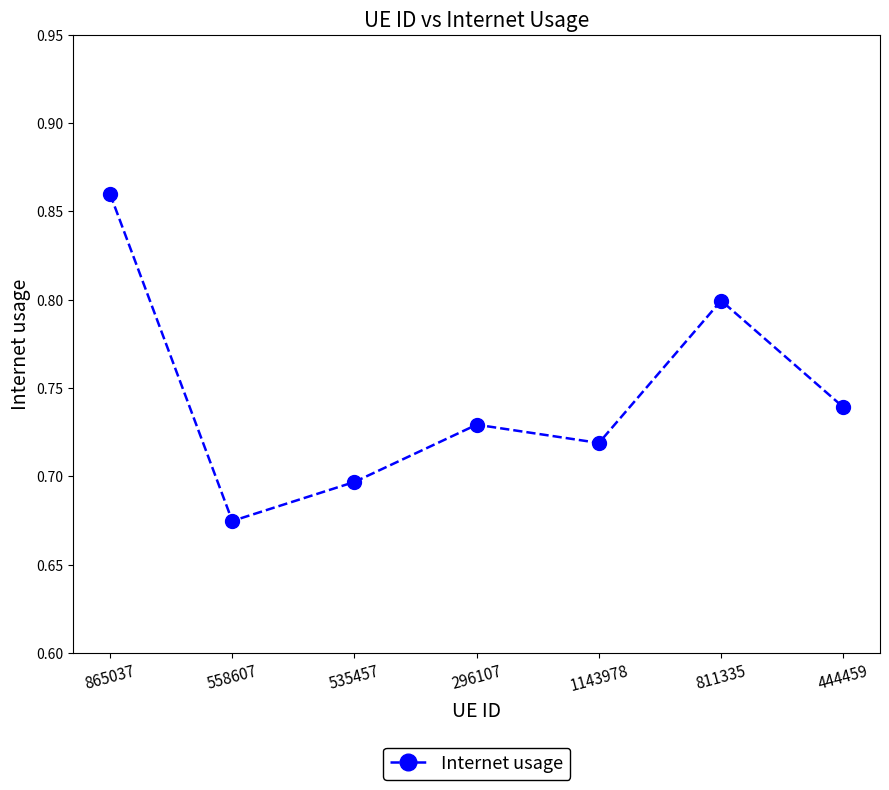

Where is the data nearest to the value 0?

558607